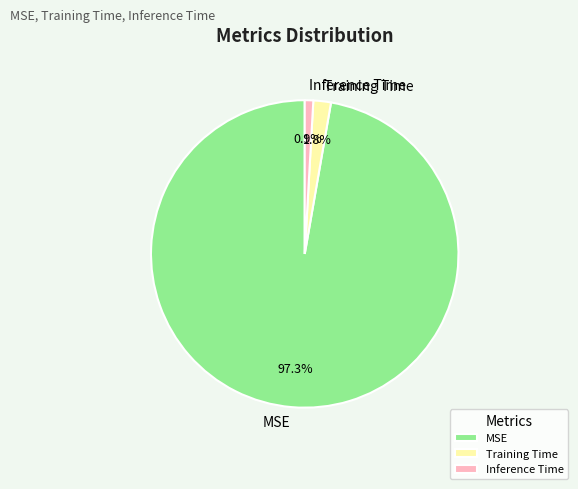

Count the number of slices in the pie.

3